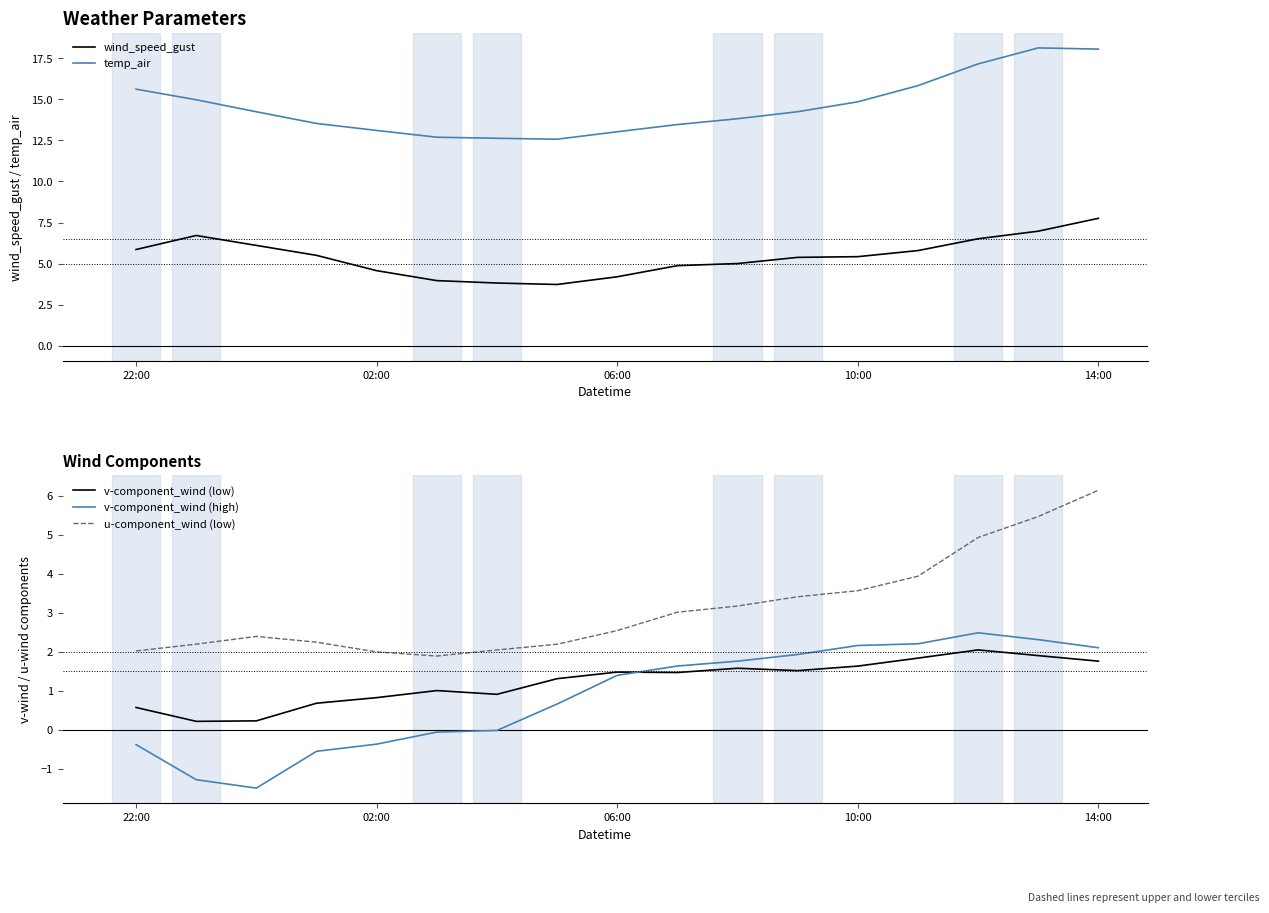

True or false: u-component_wind (low) and v-component_wind (high) cross at least once.

False